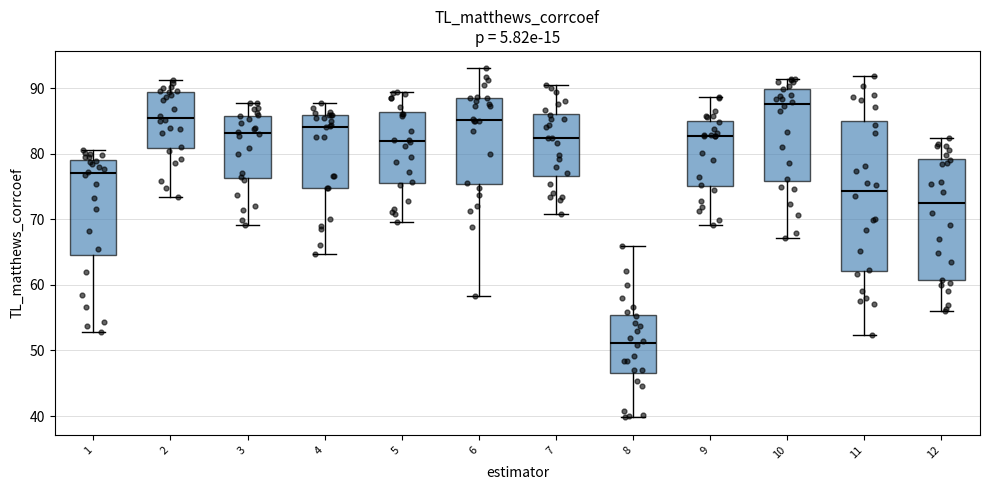

Reading left to right, transcribe this box plot: for each box, give where its median line is, the range the box spans, and where its two whiskers end, as read against the y-axis. The values are not printed on the chart, so give them approximately, as read against the axis.

1: median 77, box 65 to 79, whiskers 53 to 81
2: median 85, box 81 to 89, whiskers 73 to 91
3: median 83, box 76 to 86, whiskers 69 to 88
4: median 84, box 75 to 86, whiskers 65 to 88
5: median 82, box 76 to 86, whiskers 70 to 89
6: median 85, box 75 to 89, whiskers 58 to 93
7: median 82, box 77 to 86, whiskers 71 to 90
8: median 51, box 47 to 55, whiskers 40 to 66
9: median 83, box 75 to 85, whiskers 69 to 89
10: median 88, box 76 to 90, whiskers 67 to 91
11: median 74, box 62 to 85, whiskers 52 to 92
12: median 73, box 61 to 79, whiskers 56 to 82